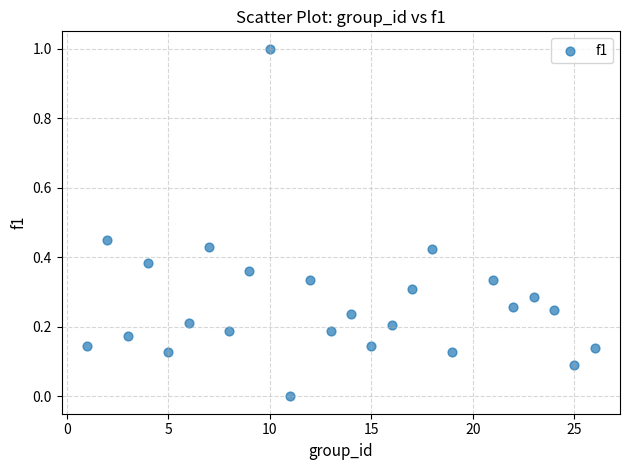

What is the range of X values (max minus min)?

25.0